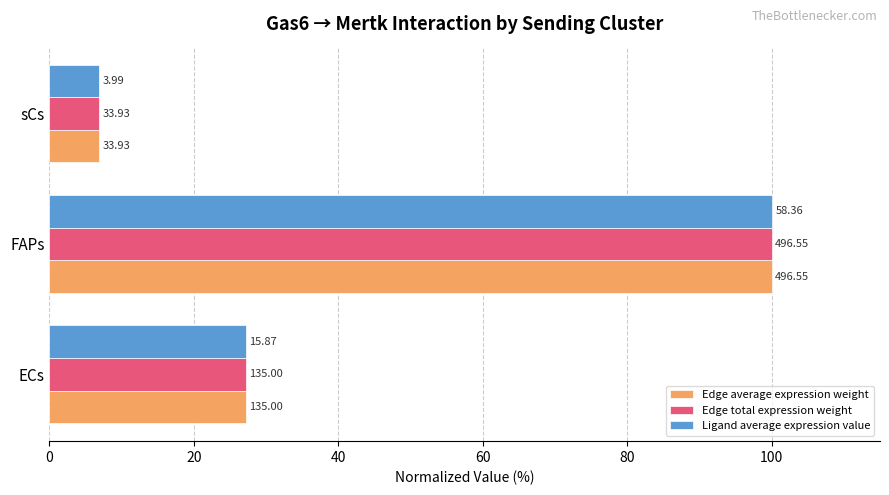

What is the value of the Ligand average expression value bar at the 3rd from the left?

6.8